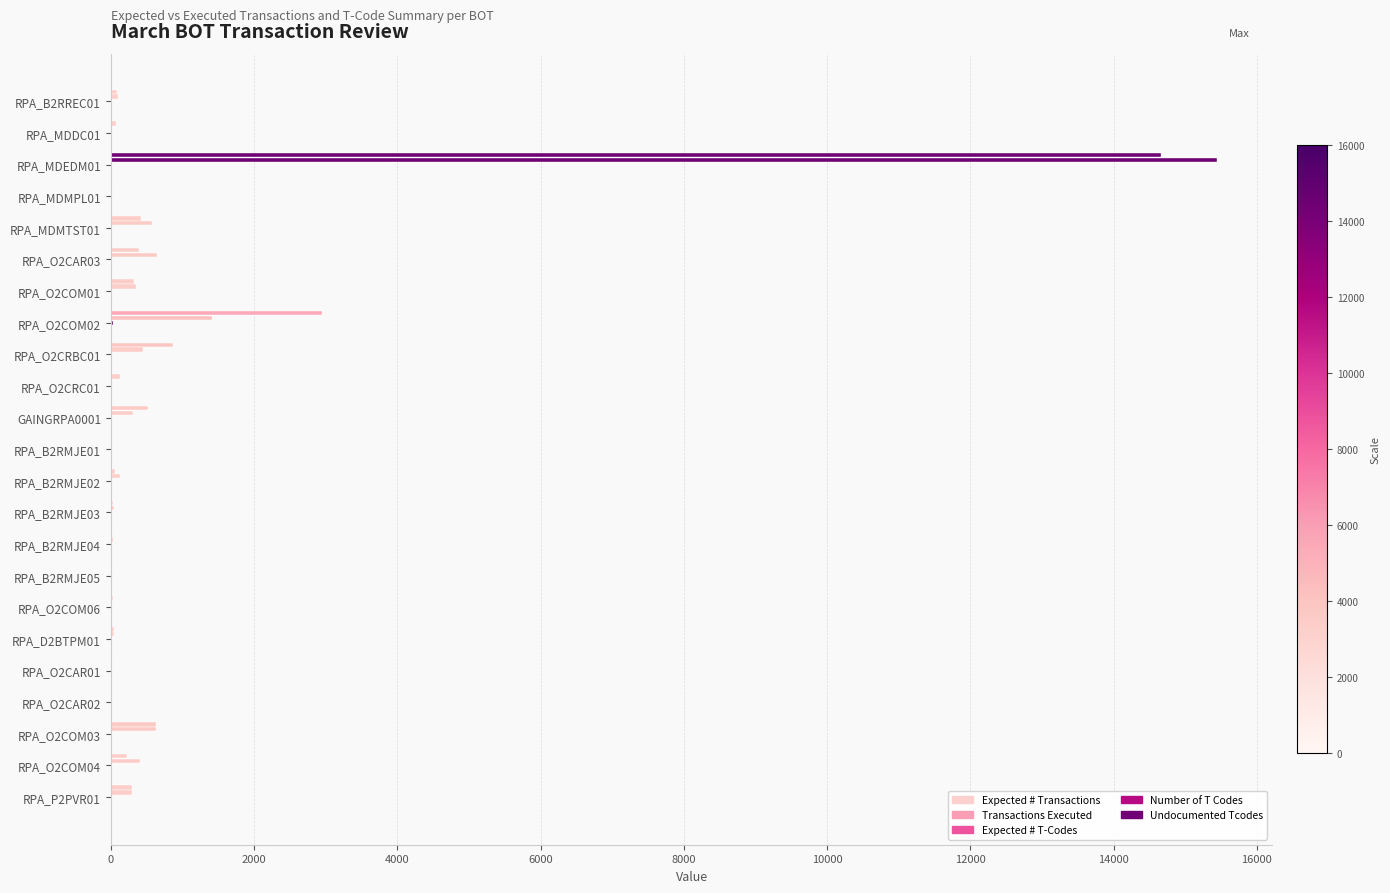

What is the value of the Number of T Codes bar at the 20th from the left?

1.0